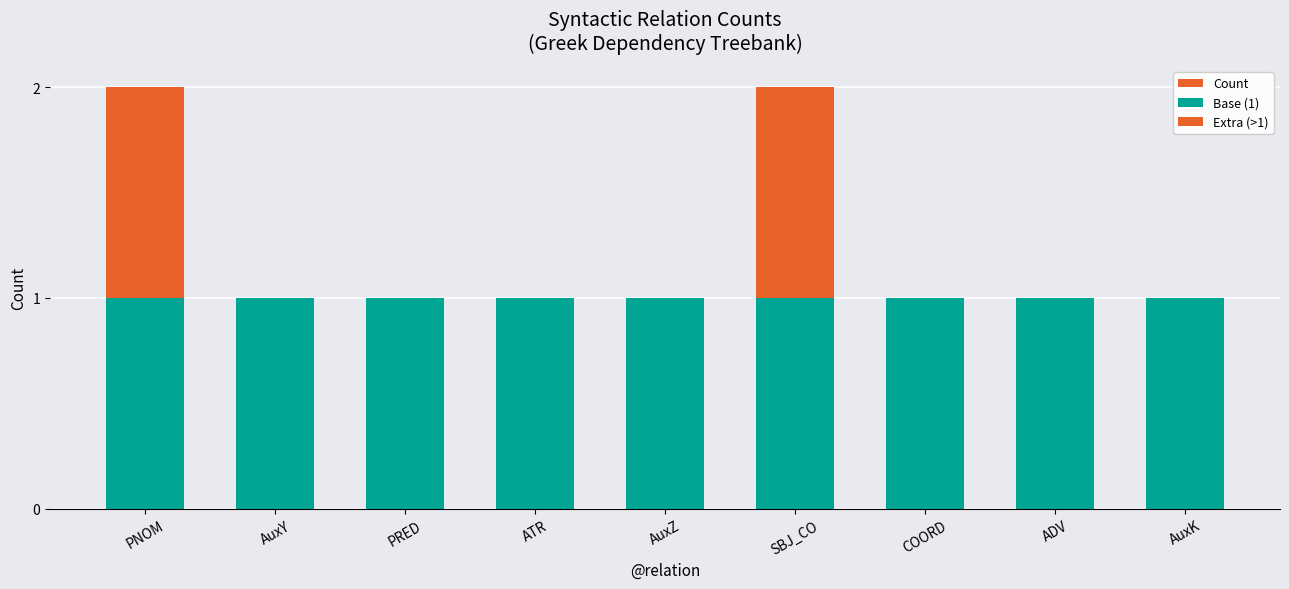

Reading left to right, extract all data points from this chart.

Count: PNOM=2	AuxY=1	PRED=1	ATR=1	AuxZ=1	SBJ_CO=2	COORD=1	ADV=1	AuxK=1
Base (1): PNOM=1	AuxY=1	PRED=1	ATR=1	AuxZ=1	SBJ_CO=1	COORD=1	ADV=1	AuxK=1
Extra (>1): PNOM=1	AuxY=0	PRED=0	ATR=0	AuxZ=0	SBJ_CO=1	COORD=0	ADV=0	AuxK=0